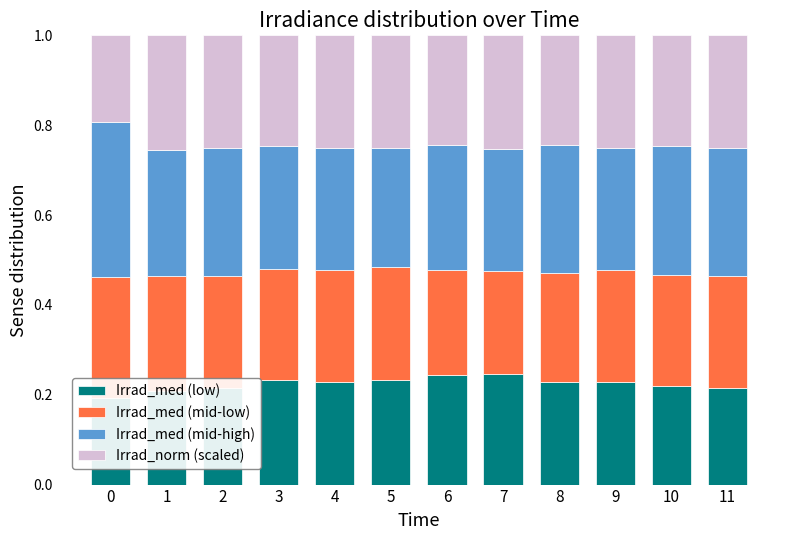

What is the value of the Irrad_med (mid-high) bar at the 5th from the left?

0.3